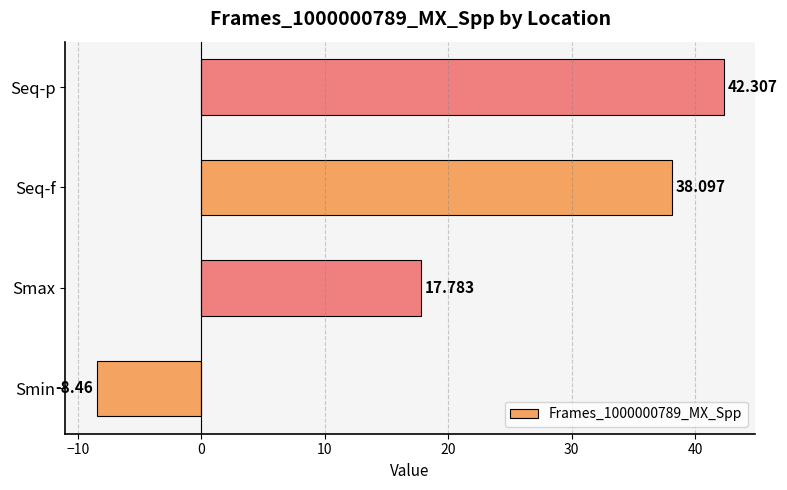

List the labels in order of value, largest first.

Seq-p, Seq-f, Smax, Smin